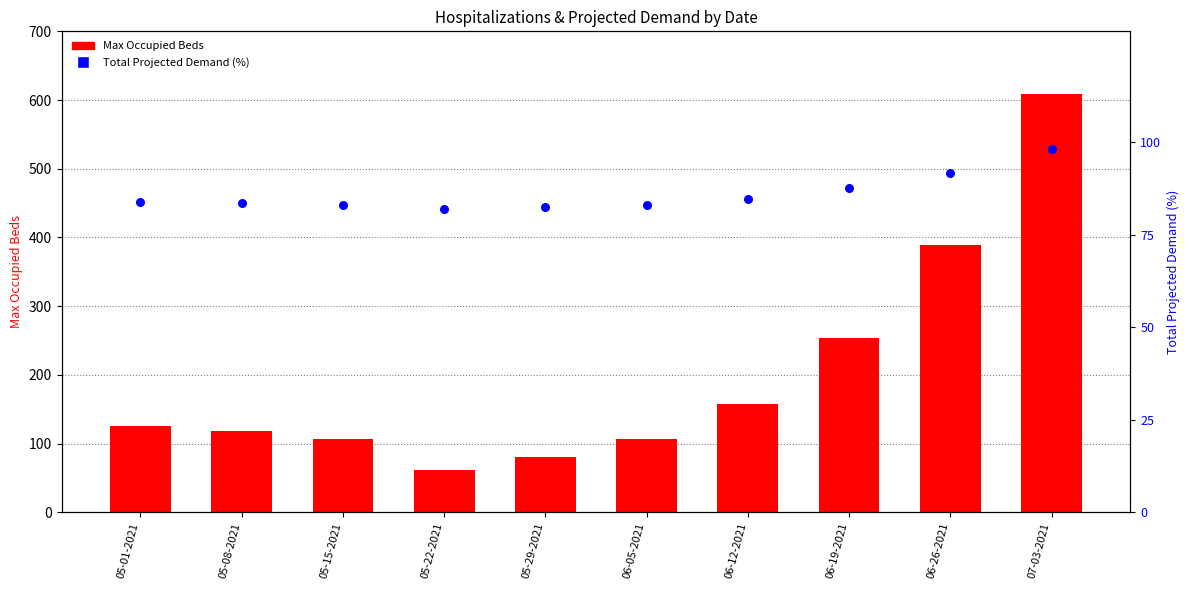

Which series contains the lowest Y value?

Max Occupied Beds